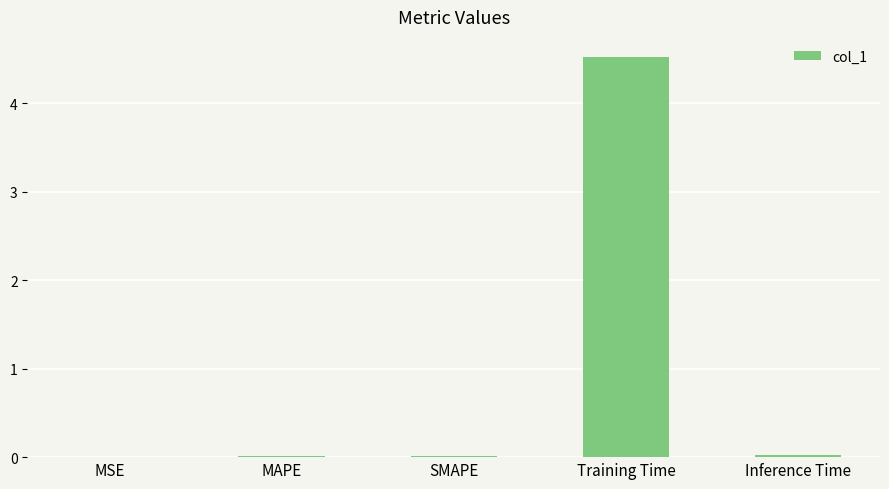

What is the maximum value shown in the chart?

4.5